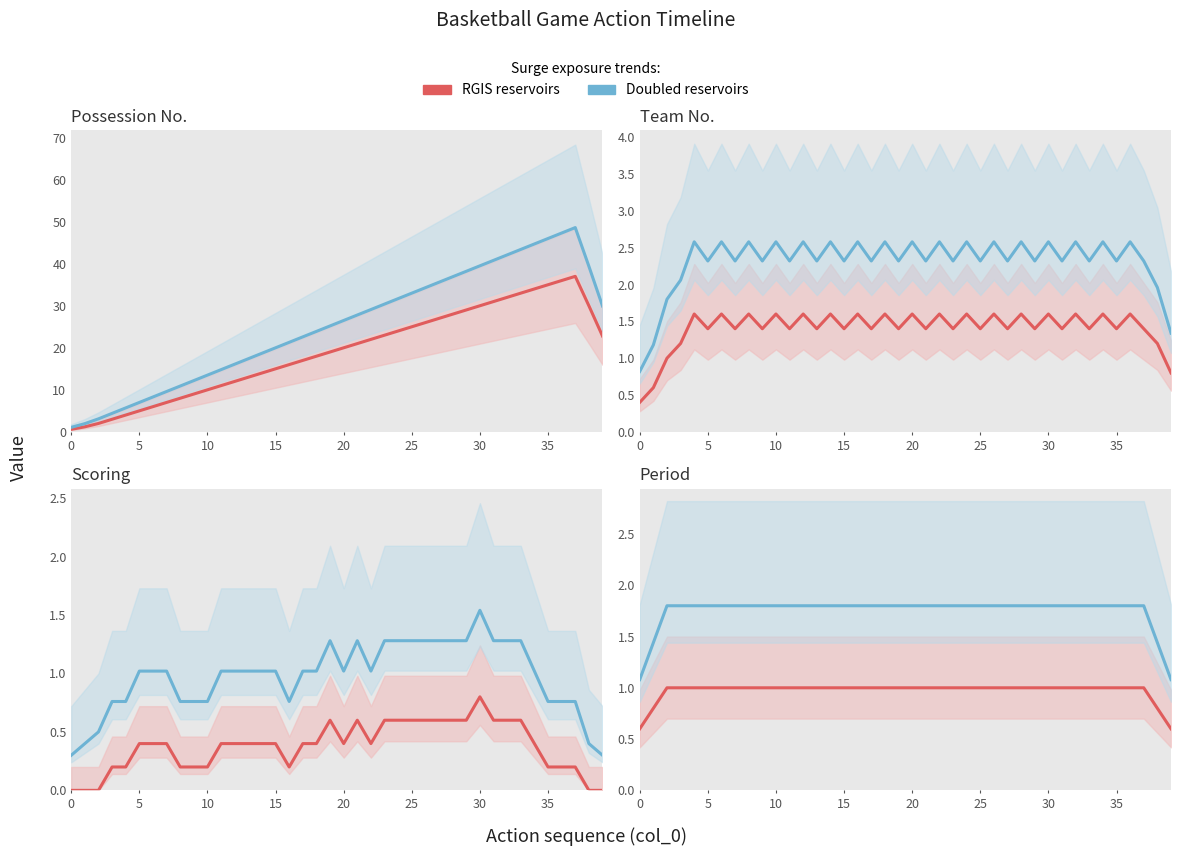

True or false: RGIS (red series) and Doubled (blue series) intersect in this chart.

False